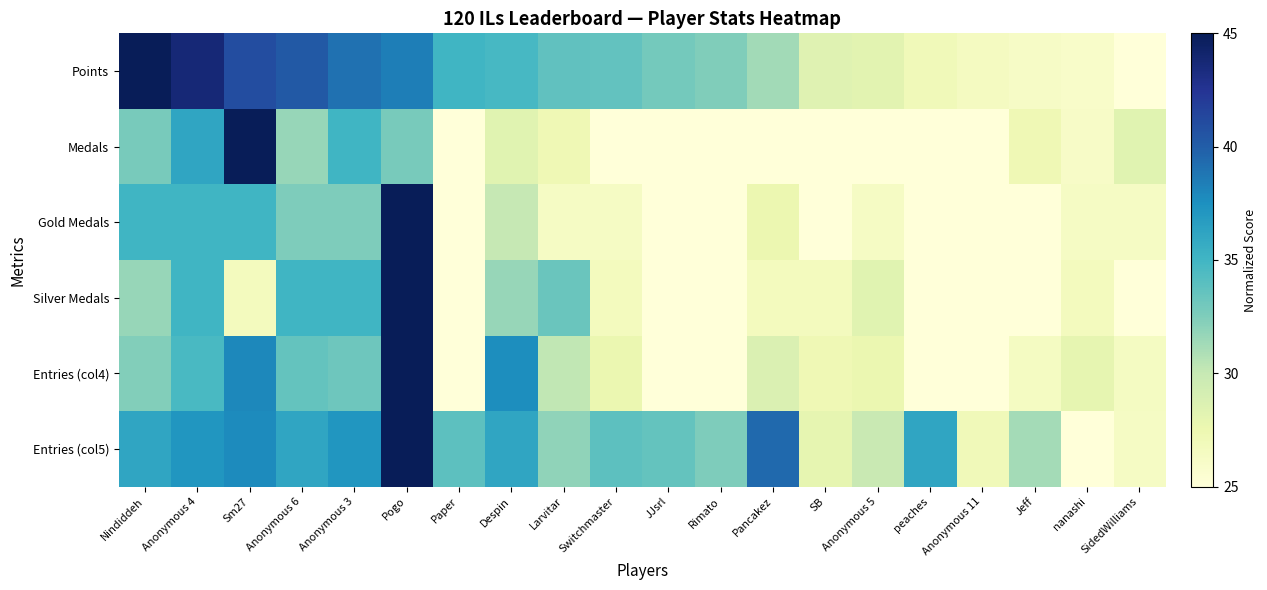

Rank the series by their maximum value, from lowest to highest.

Points, Medals, Gold Medals, Silver Medals, Entries (col4), Entries (col5)